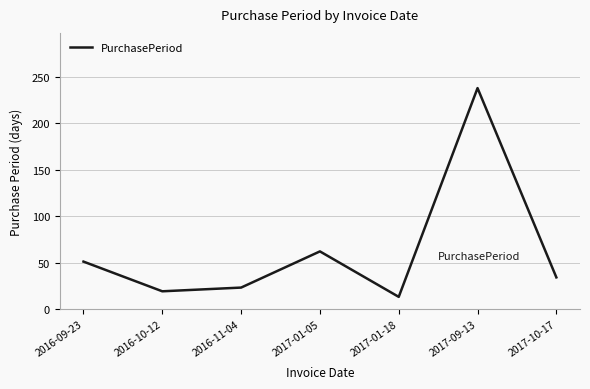

Reading left to right, extract all data points from this chart.

51	19	23	62	13	238	34